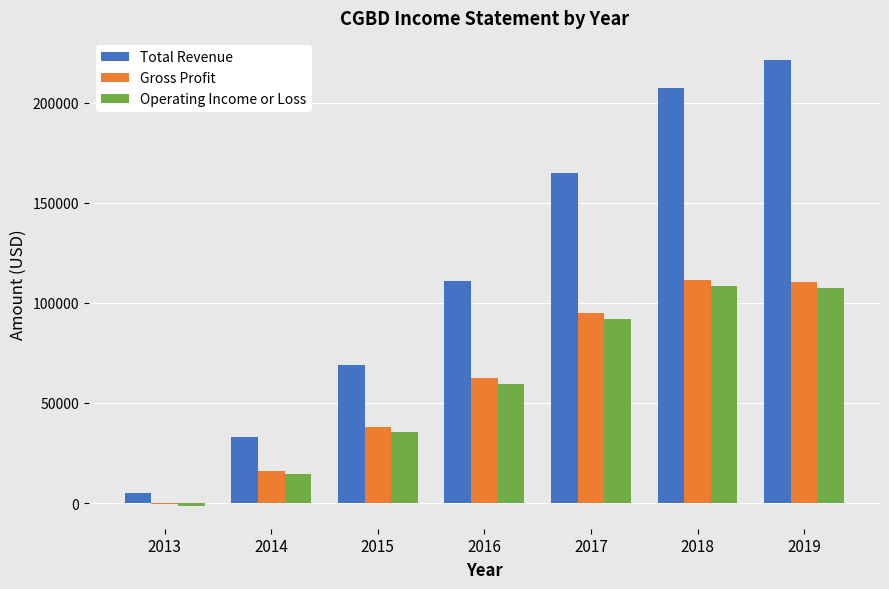

What is the sum of all Total Revenue values?

812000